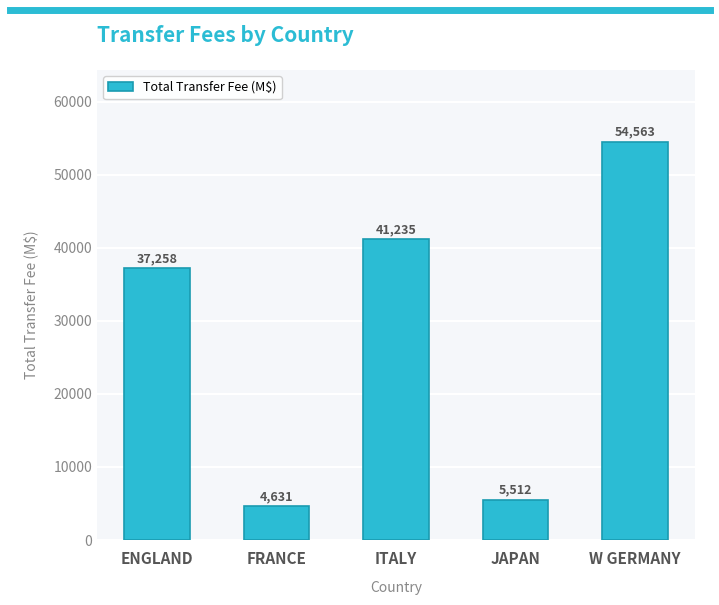

How many bars are there in total?

5